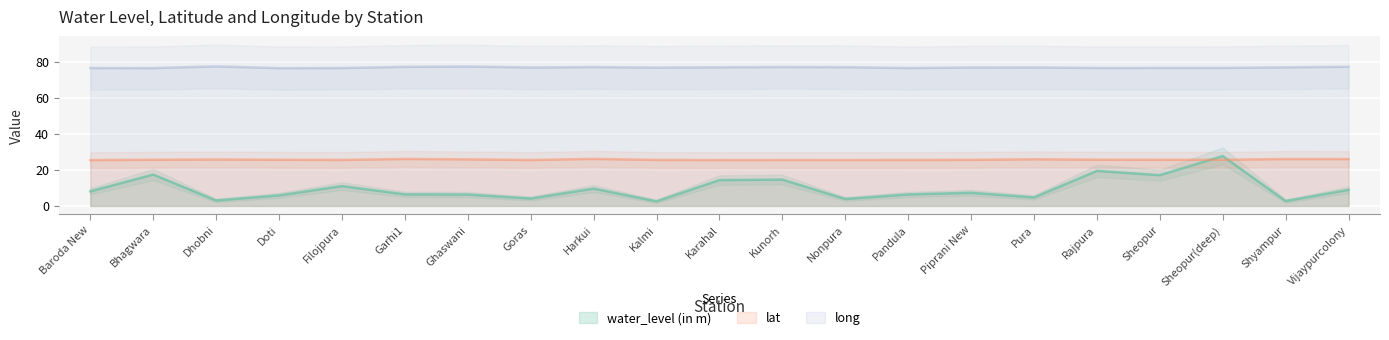

What is the difference between the maximum and minimum values in the long series?

1.0